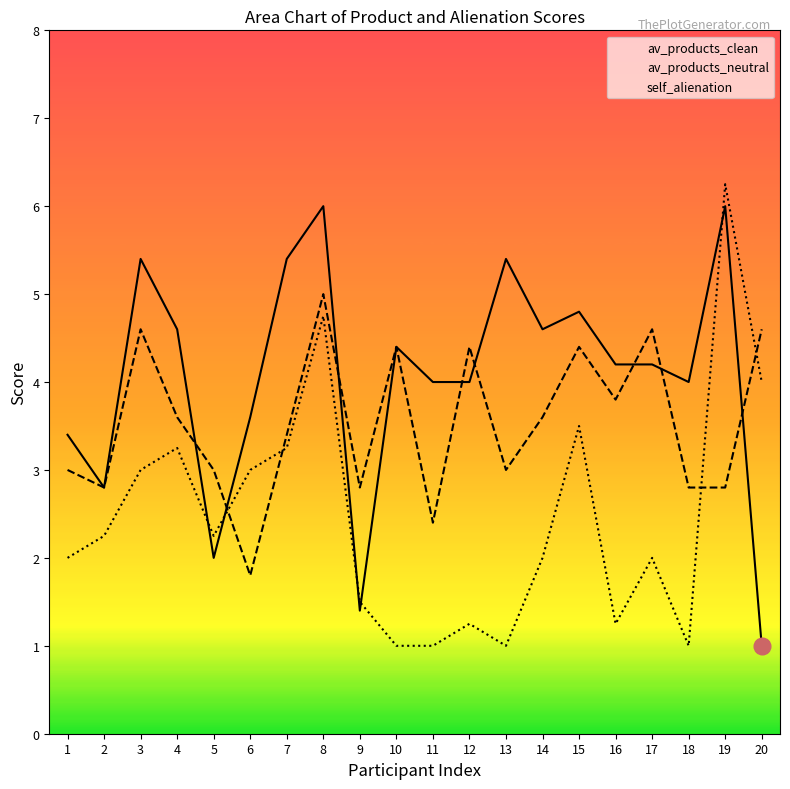

At which category does the chart reach its peak across all series?

19